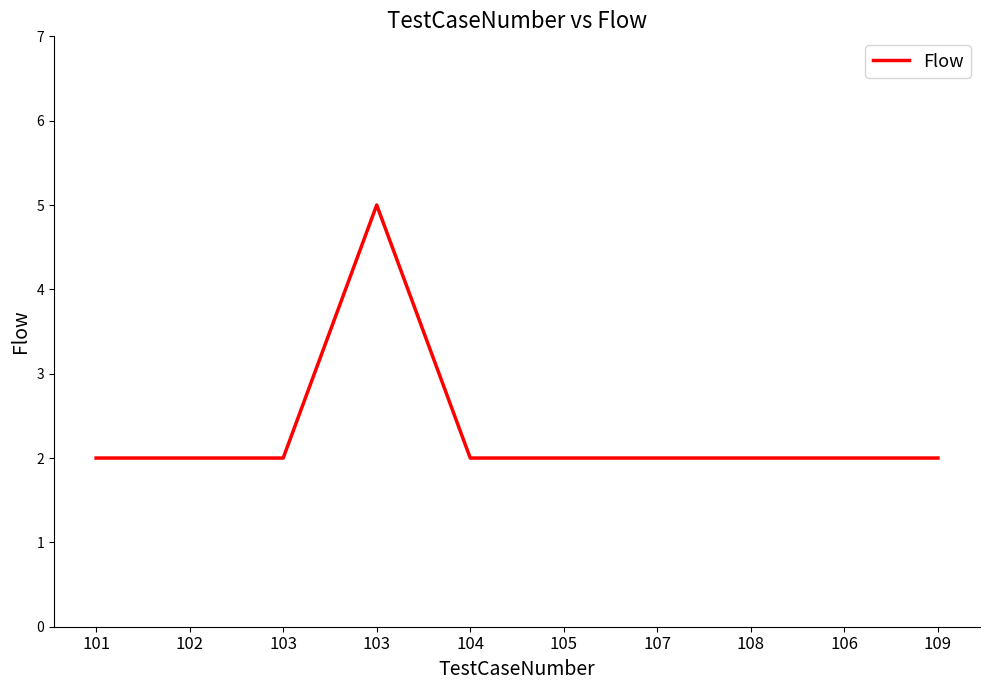

Is this an area chart (filled region under the line)?

No